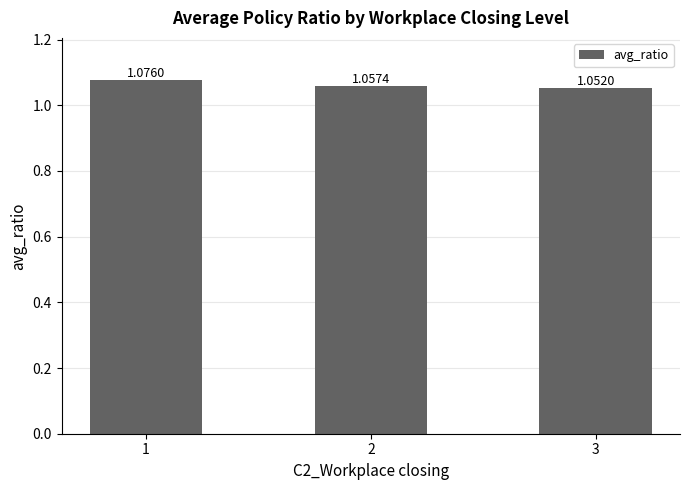

What is the ratio of the value at 2 to the value at 1?

1.0